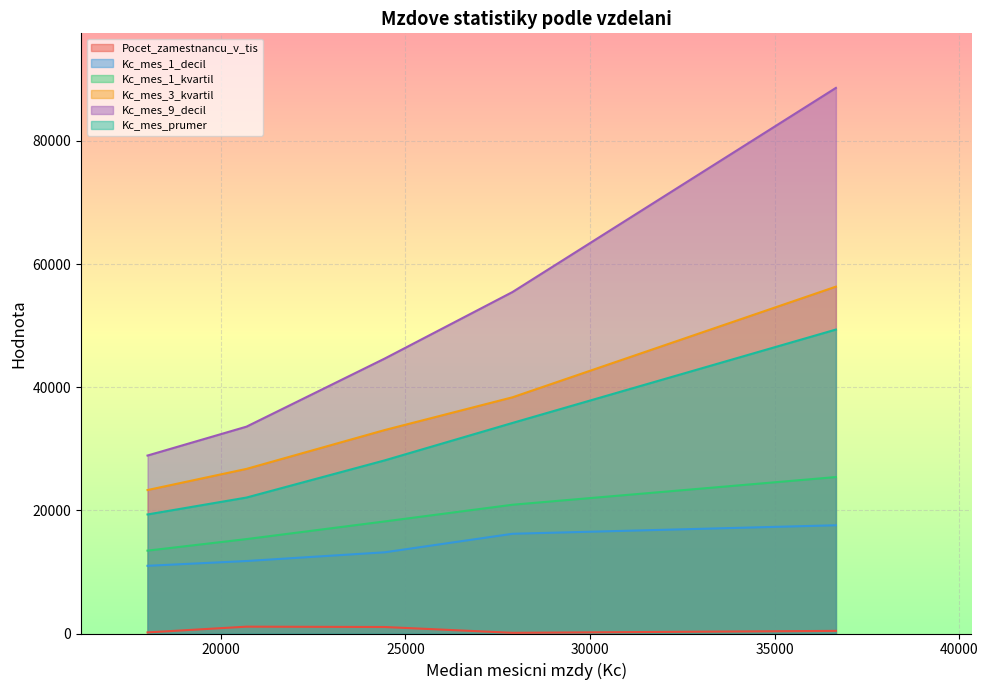

True or false: Kc_mes_prumer and Kc_mes_1_decil cross at least once.

False